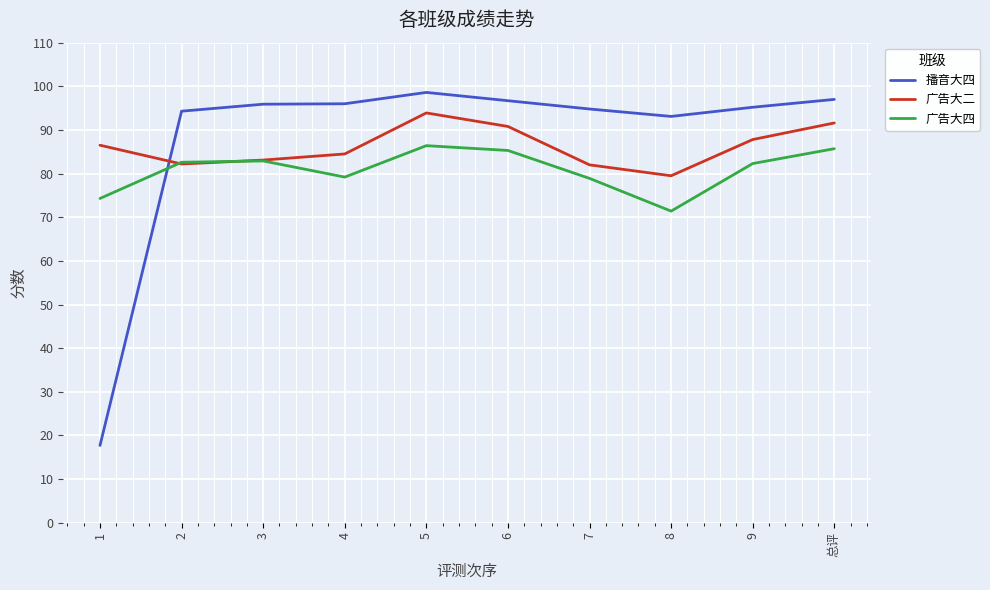

What is the smallest value displayed?

17.7